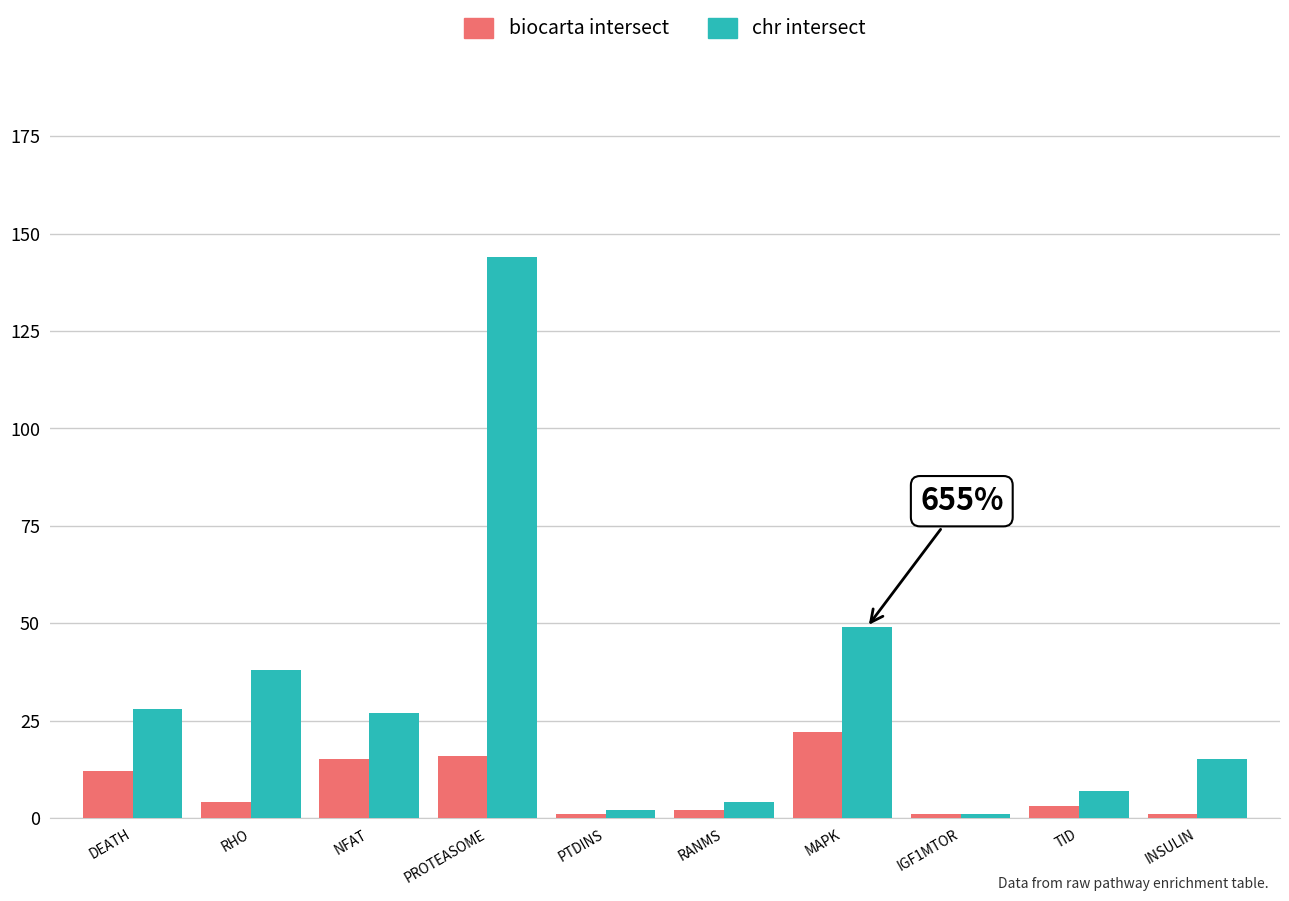

Rank the series at NFAT from lowest to highest value.

biocarta intersect, chr intersect